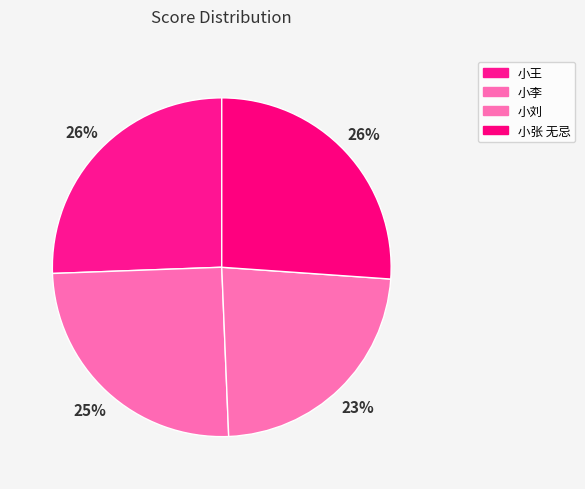

What percentage do 小李 and 小刘 together represent?

48.3%